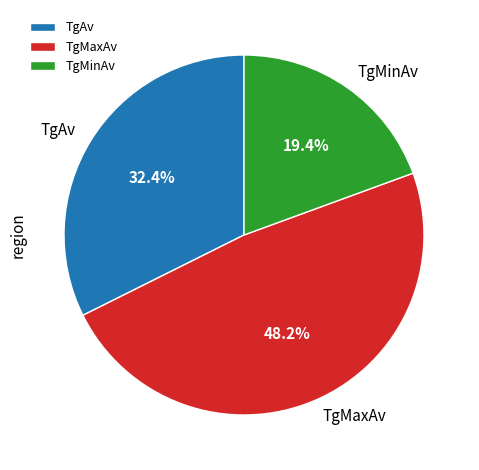

To the nearest percent, what portion does TgMaxAv represent?

48%